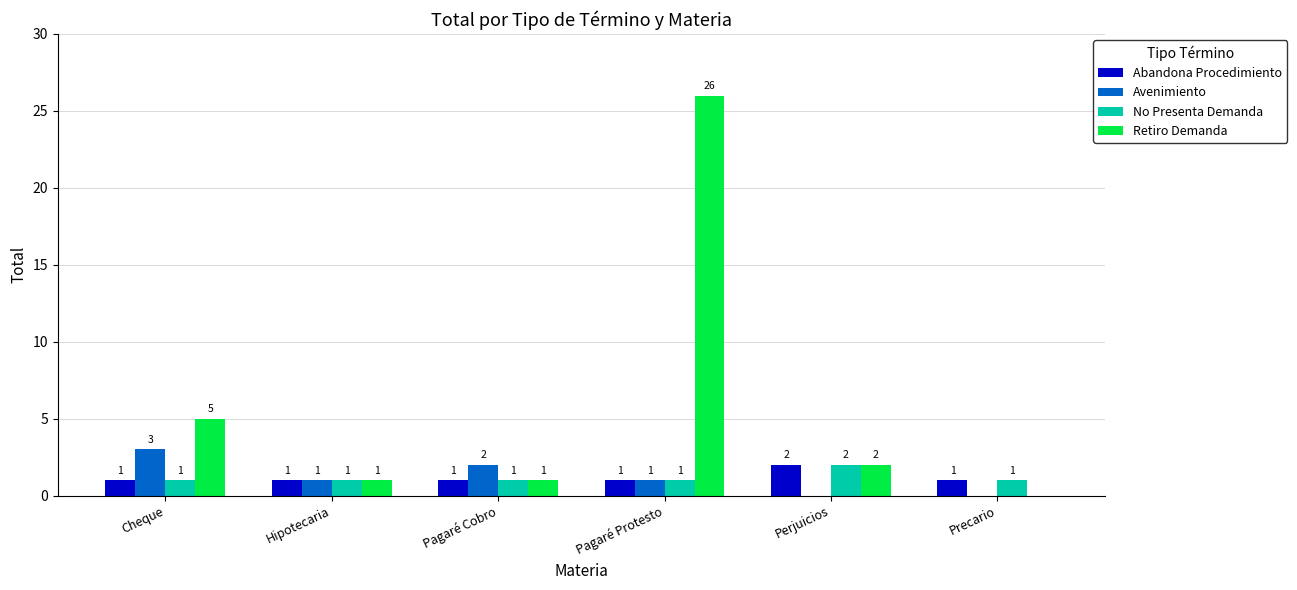

Reading left to right, extract all data points from this chart.

Abandona Procedimiento: 1	1	1	1	2	1
Avenimiento: 3	1	2	1	0	0
No Presenta Demanda: 1	1	1	1	2	1
Retiro Demanda: 5	1	1	26	2	0